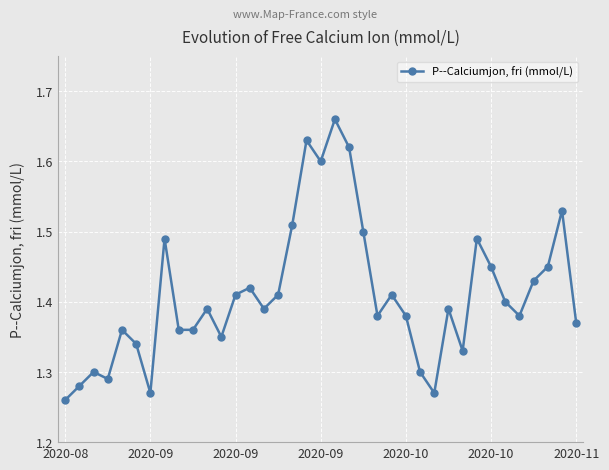

What is the difference between the maximum and second lowest values?

0.4